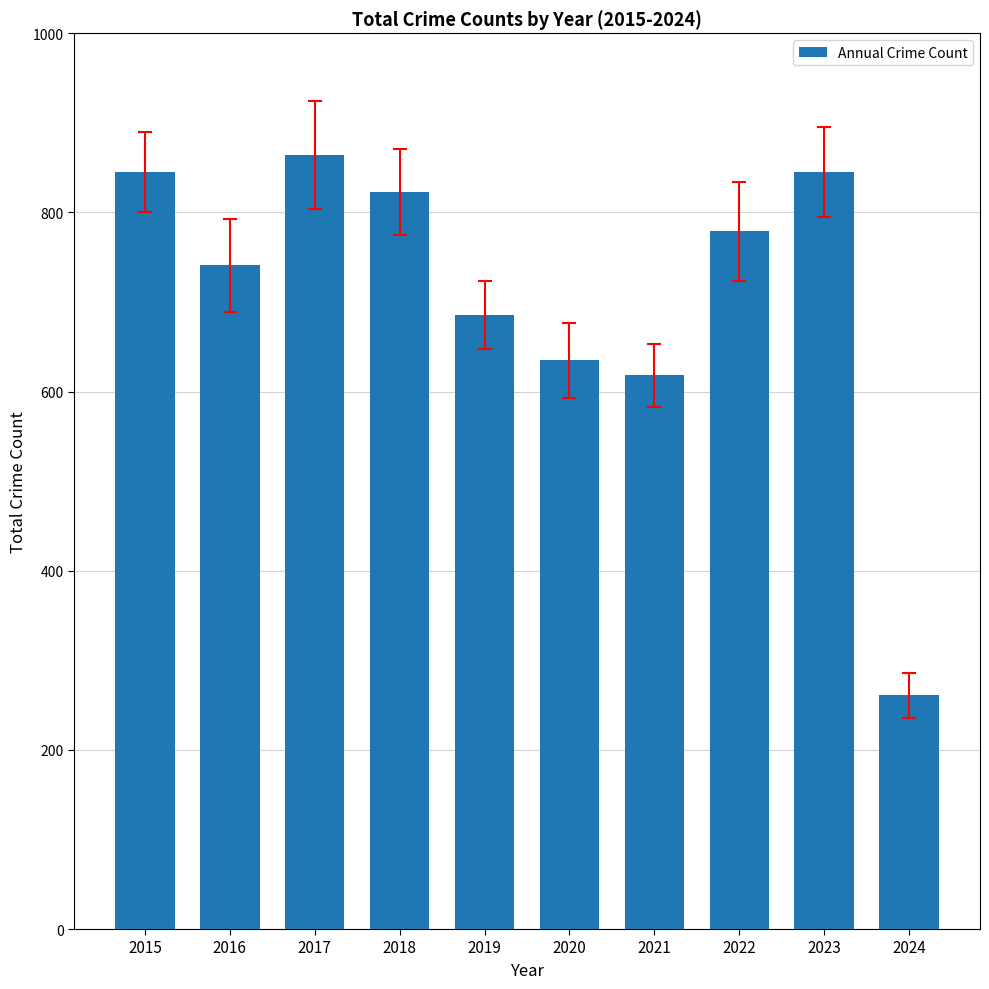

Reading right to left, list all the values displayed in this chart.

261	845	779	618	635	686	823	864	741	845